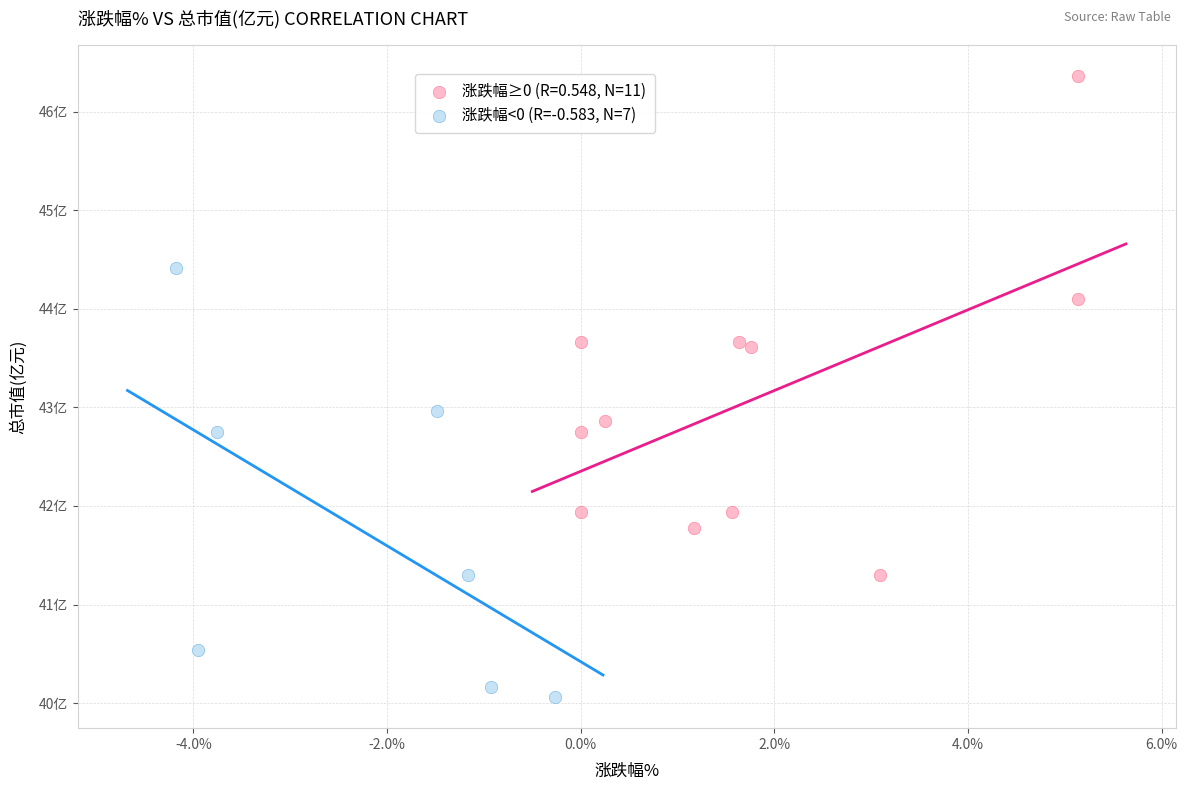

What are all the series names shown in the legend?

涨跌幅≥0 (R=0.548, N=11), 涨跌幅<0 (R=-0.583, N=7)